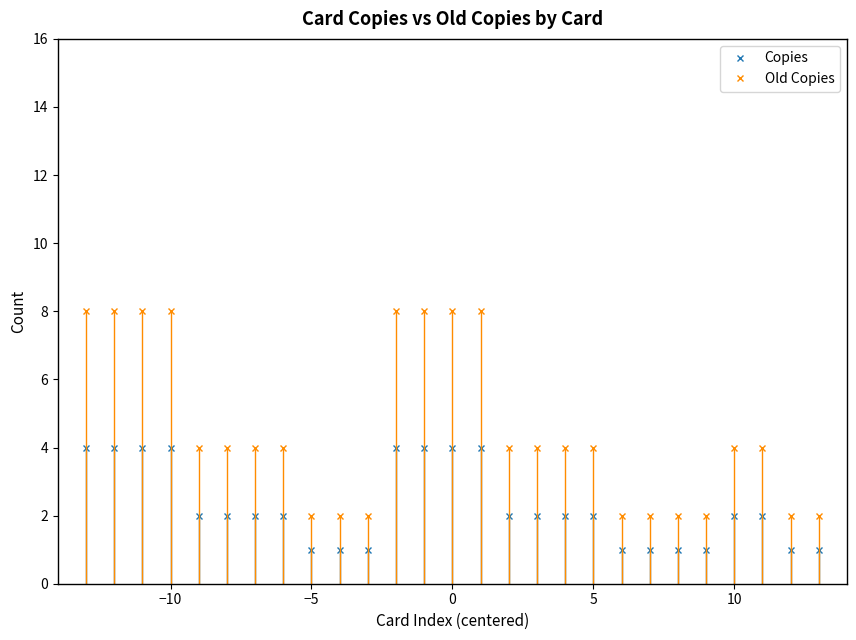

Which series has the largest range (max minus min)?

Old Copies